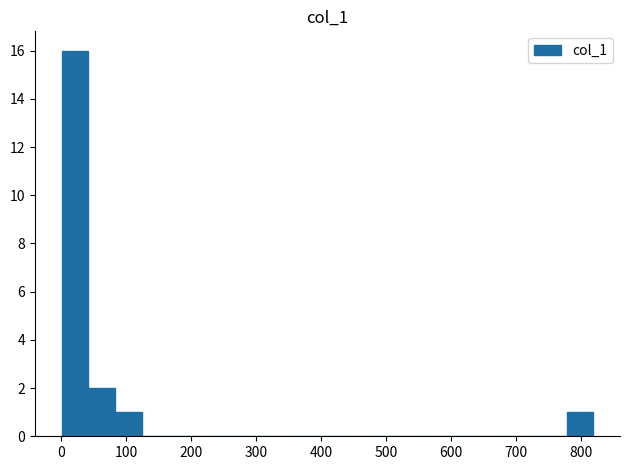

Reading left to right, list every bar in this chart as the range it spans on the x-axis followed by its height. Neither the bar edges nor the heights are printed on the chart, so give them approximately, as read against the axes.

0 to 40: 16
40 to 80: 2
80 to 120: 1
120 to 160: 0
160 to 210: 0
210 to 250: 0
250 to 290: 0
290 to 330: 0
330 to 370: 0
370 to 410: 0
410 to 450: 0
450 to 490: 0
490 to 530: 0
530 to 570: 0
570 to 610: 0
610 to 660: 0
660 to 700: 0
700 to 740: 0
740 to 780: 0
780 to 820: 1